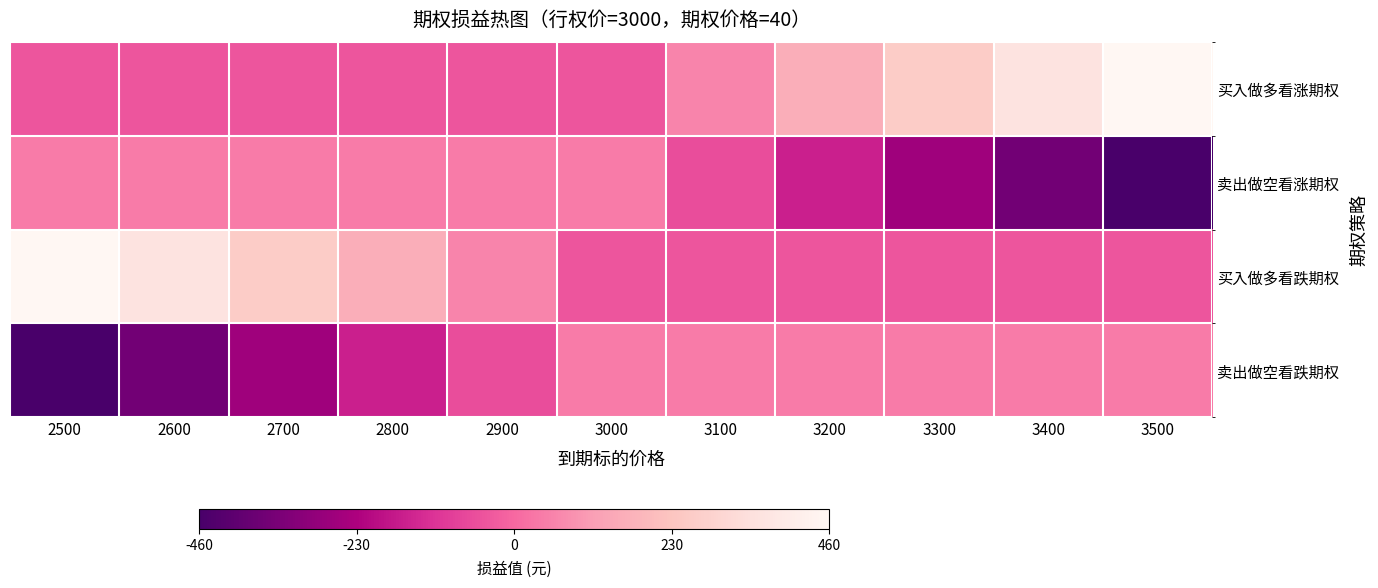

What is the greatest value displayed?

460